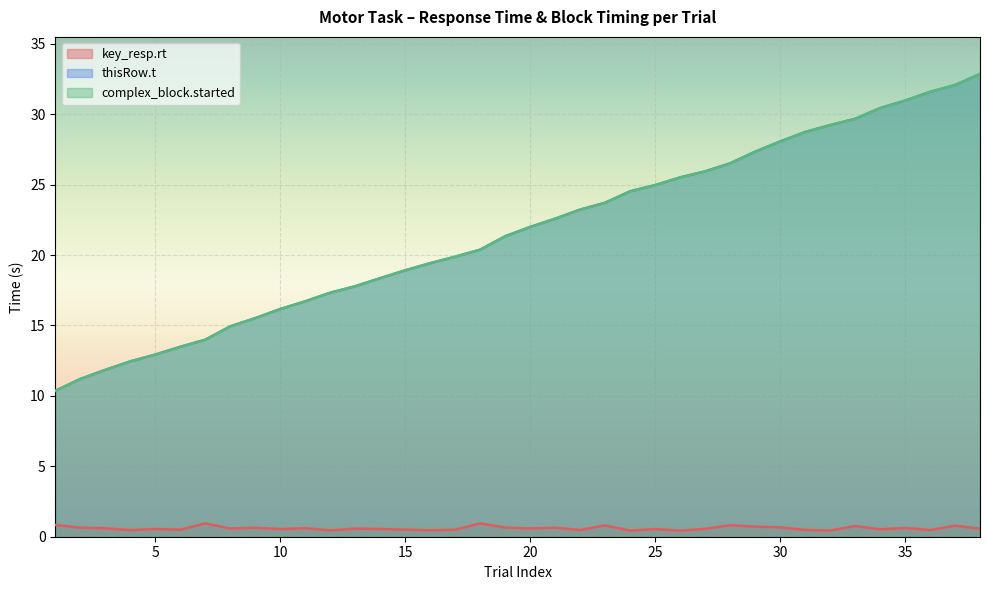

Is the value of complex_block.started at 31 greater than the value of key_resp.rt at 16?

Yes